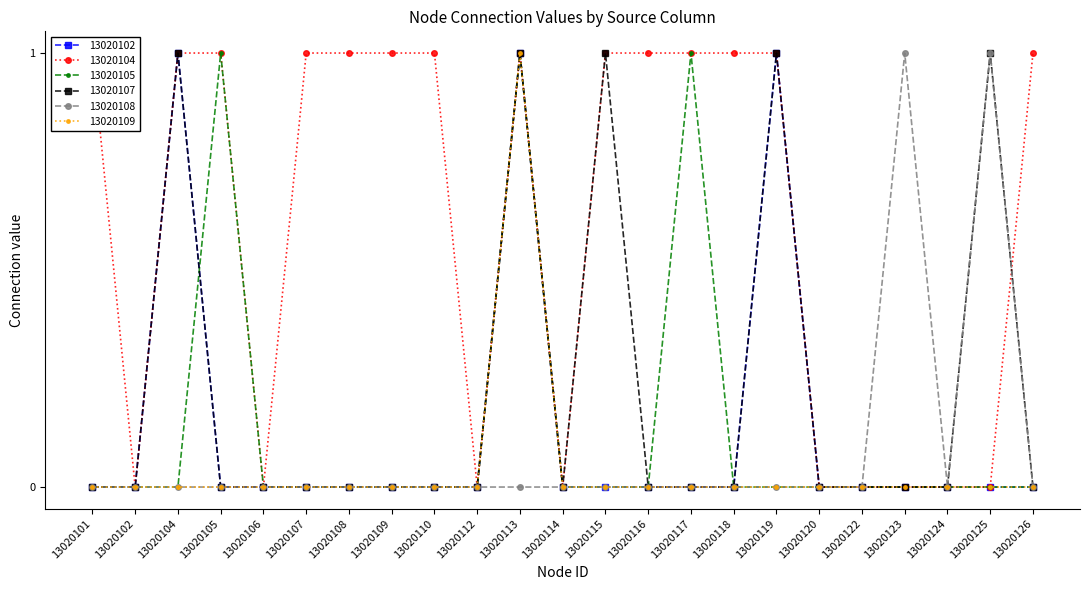

Reading left to right, what are all the values shown in this chart?

13020102: 13020101=0	13020102=0	13020104=1	13020105=0	13020106=0	13020107=0	13020108=0	13020109=0	13020110=0	13020112=0	13020113=1	13020114=0	13020115=0	13020116=0	13020117=0	13020118=0	13020119=1	13020120=0	13020122=0	13020123=0	13020124=0	13020125=0	13020126=0
13020104: 13020101=1	13020102=0	13020104=1	13020105=1	13020106=0	13020107=1	13020108=1	13020109=1	13020110=1	13020112=0	13020113=1	13020114=0	13020115=1	13020116=1	13020117=1	13020118=1	13020119=1	13020120=0	13020122=0	13020123=0	13020124=0	13020125=0	13020126=1
13020105: 13020101=0	13020102=0	13020104=0	13020105=1	13020106=0	13020107=0	13020108=0	13020109=0	13020110=0	13020112=0	13020113=1	13020114=0	13020115=0	13020116=0	13020117=1	13020118=0	13020119=0	13020120=0	13020122=0	13020123=0	13020124=0	13020125=0	13020126=0
13020107: 13020101=0	13020102=0	13020104=1	13020105=0	13020106=0	13020107=0	13020108=0	13020109=0	13020110=0	13020112=0	13020113=1	13020114=0	13020115=1	13020116=0	13020117=0	13020118=0	13020119=1	13020120=0	13020122=0	13020123=0	13020124=0	13020125=1	13020126=0
13020108: 13020101=0	13020102=0	13020104=0	13020105=0	13020106=0	13020107=0	13020108=0	13020109=0	13020110=0	13020112=0	13020113=0	13020114=0	13020115=0	13020116=0	13020117=0	13020118=0	13020119=0	13020120=0	13020122=0	13020123=1	13020124=0	13020125=1	13020126=0
13020109: 13020101=0	13020102=0	13020104=0	13020105=0	13020106=0	13020107=0	13020108=0	13020109=0	13020110=0	13020112=0	13020113=1	13020114=0	13020115=0	13020116=0	13020117=0	13020118=0	13020119=0	13020120=0	13020122=0	13020123=0	13020124=0	13020125=0	13020126=0